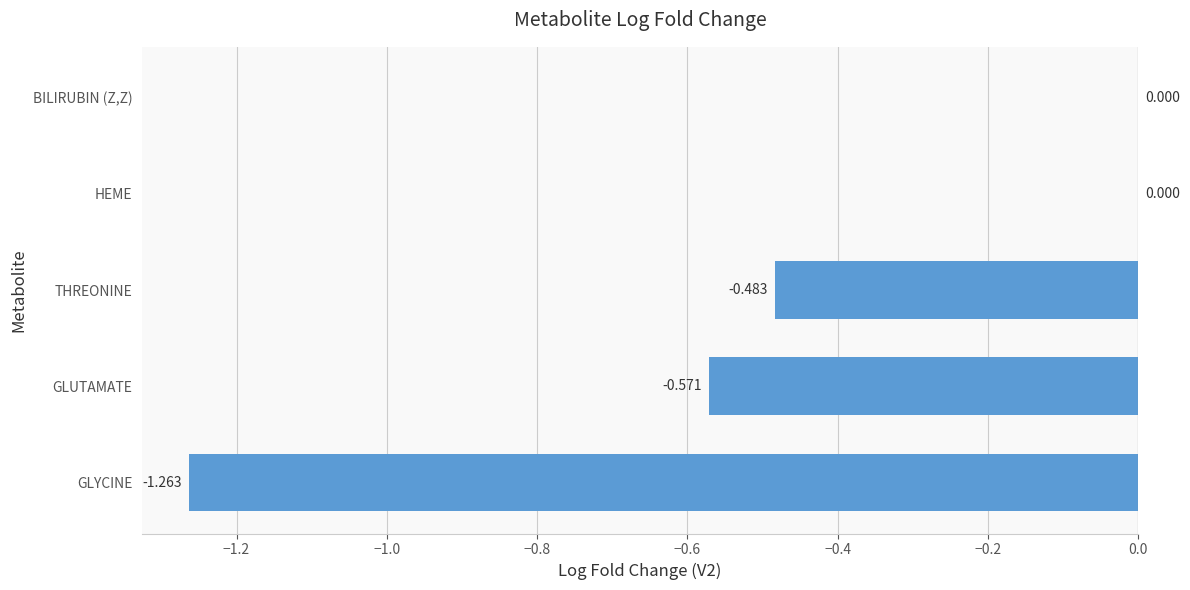

Which has a higher value, THREONINE or HEME?

HEME